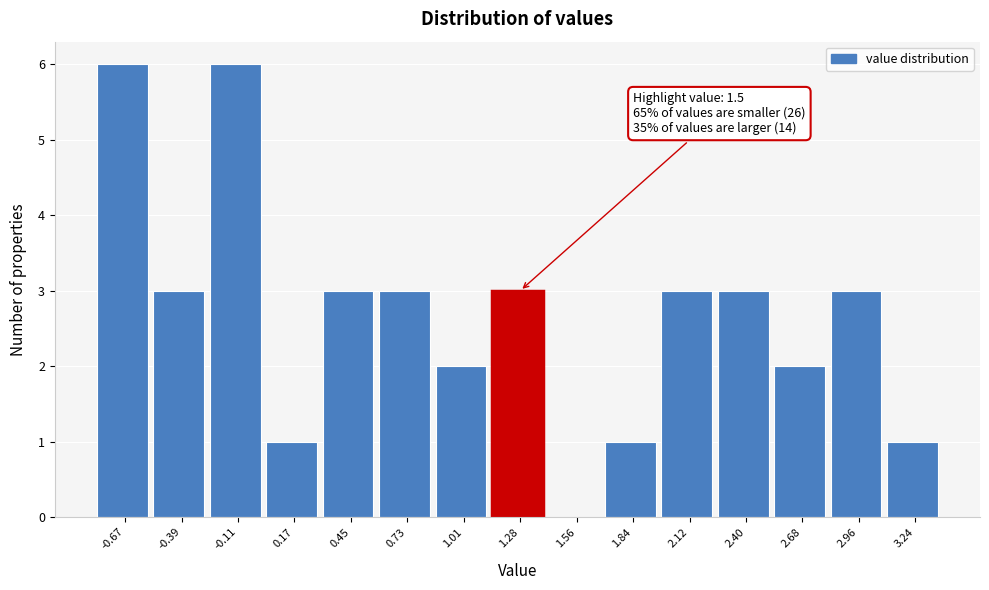

Reading right to left, transcribe all the data shown in this chart.

3.24=1	2.96=3	2.68=2	2.40=3	2.12=3	1.84=1	1.56=0	1.28=3	1.01=2	0.73=3	0.45=3	0.17=1	-0.11=6	-0.39=3	-0.67=6